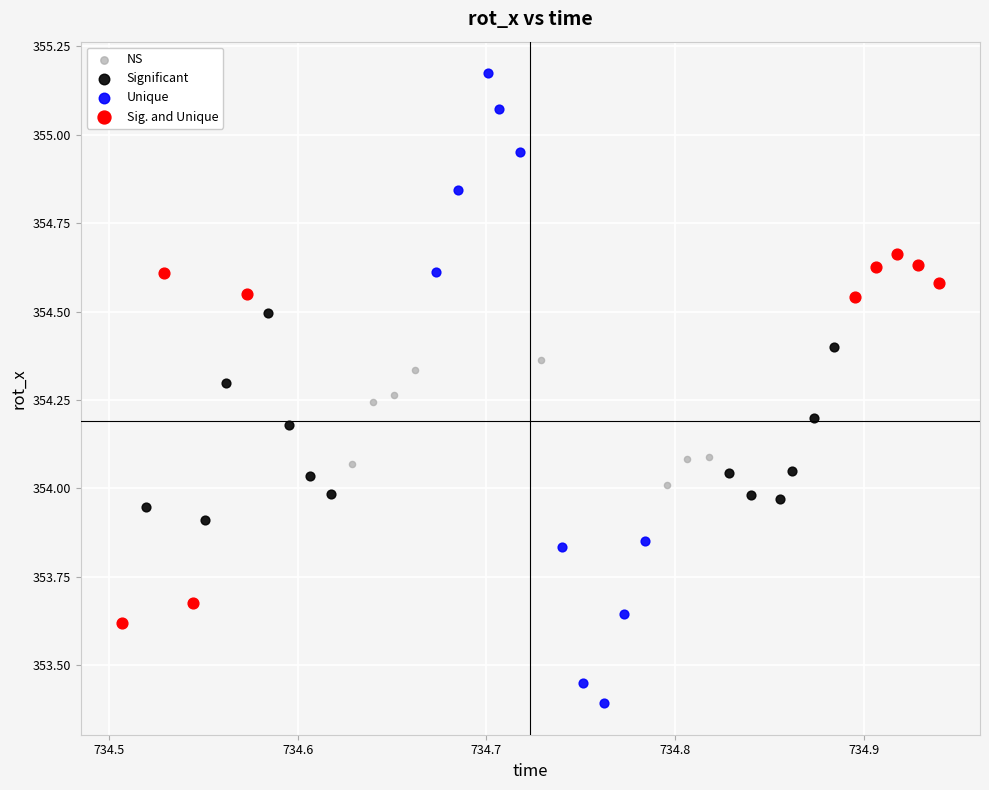

What are all the series names shown in the legend?

NS, Significant, Unique, Sig. and Unique